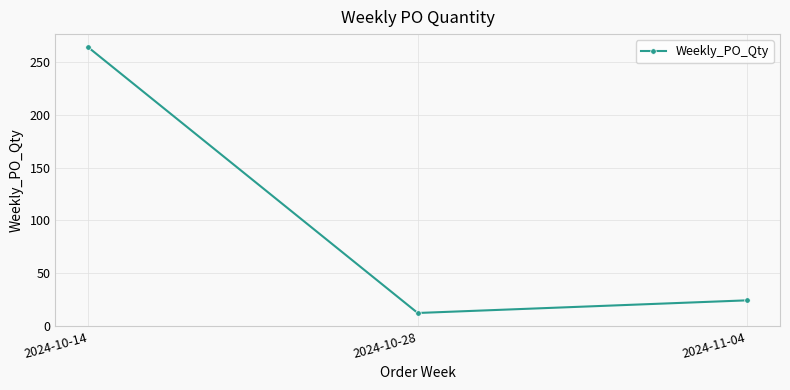

What is the average value?

100